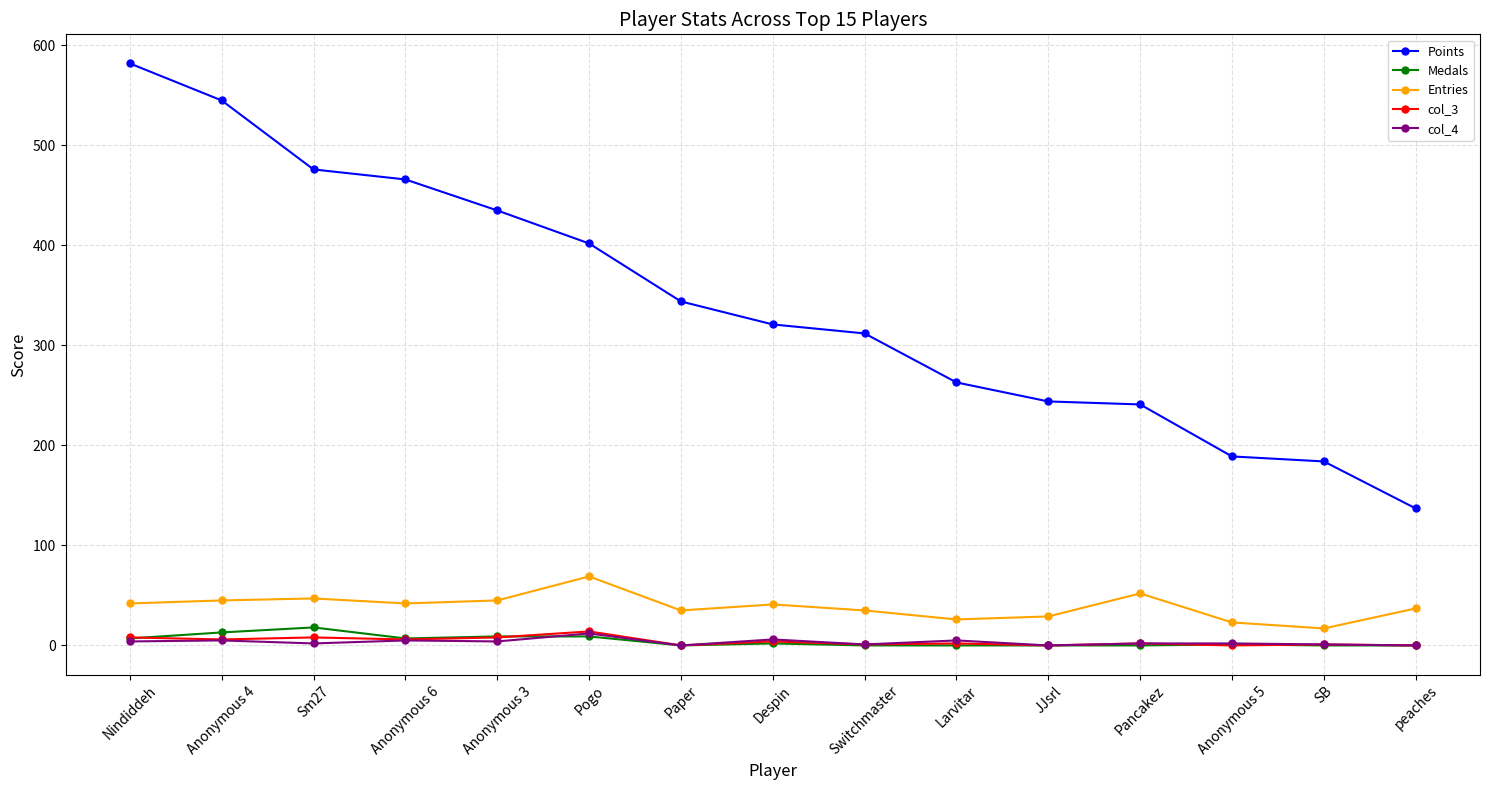

Which series has the largest total across all categories?

Points